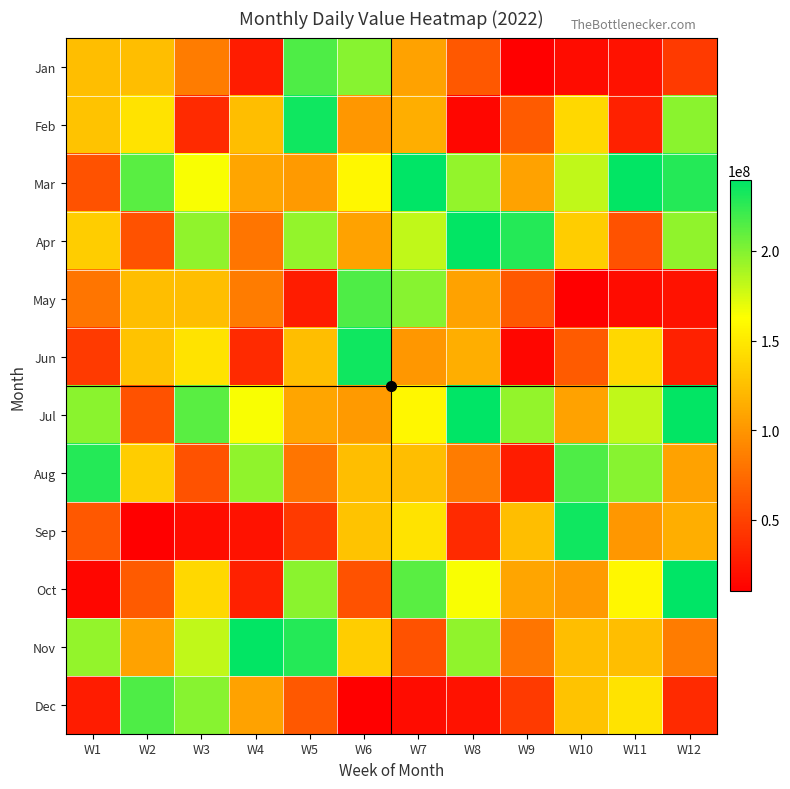

Reading right to left, what are all the values shown in this chart?

Jan: W12=46004000	W11=21214864	W10=18220904	W9=10232712	W8=63655040	W7=107434344	W6=198350280	W5=215523504	W4=27431240	W3=84706352	W2=124751608	W1=124131832
Feb: W12=198276800	W11=30197240	W10=139872152	W9=64970232	W8=14038568	W7=114910704	W6=101075600	W5=234388528	W4=123982936	W3=35530696	W2=146960072	W1=127035200
Mar: W12=228325032	W11=237944560	W10=181946256	W9=107765912	W8=195583040	W7=239473232	W6=158581992	W5=102600616	W4=109234456	W3=165098824	W2=211824792	W1=59572576
Apr: W12=195631408	W11=59693720	W10=133506816	W9=228325032	W8=237944560	W7=181946256	W6=107765912	W5=195583040	W4=80250520	W3=195631408	W2=59693720	W1=133506816
May: W12=21214864	W11=18220904	W10=10232712	W9=63655040	W8=107434344	W7=198350280	W6=215523504	W5=27431240	W4=84706352	W3=124751608	W2=124131832	W1=80250520
Jun: W12=30197240	W11=139872152	W10=64970232	W9=14038568	W8=114910704	W7=101075600	W6=234388528	W5=123982936	W4=35530696	W3=146960072	W2=127035200	W1=46004000
Jul: W12=237944560	W11=181946256	W10=107765912	W9=195583040	W8=239473232	W7=158581992	W6=102600616	W5=109234456	W4=165098824	W3=211824792	W2=59572576	W1=198276800
Aug: W12=107434344	W11=198350280	W10=215523504	W9=27431240	W8=84706352	W7=124751608	W6=124131832	W5=80250520	W4=195631408	W3=59693720	W2=133506816	W1=228325032
Sep: W12=114910704	W11=101075600	W10=234388528	W9=123982936	W8=35530696	W7=146960072	W6=127035200	W5=46004000	W4=21214864	W3=18220904	W2=10232712	W1=63655040
Oct: W12=239473232	W11=158581992	W10=102600616	W9=109234456	W8=165098824	W7=211824792	W6=59572576	W5=198276800	W4=30197240	W3=139872152	W2=64970232	W1=14038568
Nov: W12=84706352	W11=124751608	W10=124131832	W9=80250520	W8=195631408	W7=59693720	W6=133506816	W5=228325032	W4=237944560	W3=181946256	W2=107765912	W1=195583040
Dec: W12=35530696	W11=146960072	W10=127035200	W9=46004000	W8=21214864	W7=18220904	W6=10232712	W5=63655040	W4=107434344	W3=198350280	W2=215523504	W1=27431240